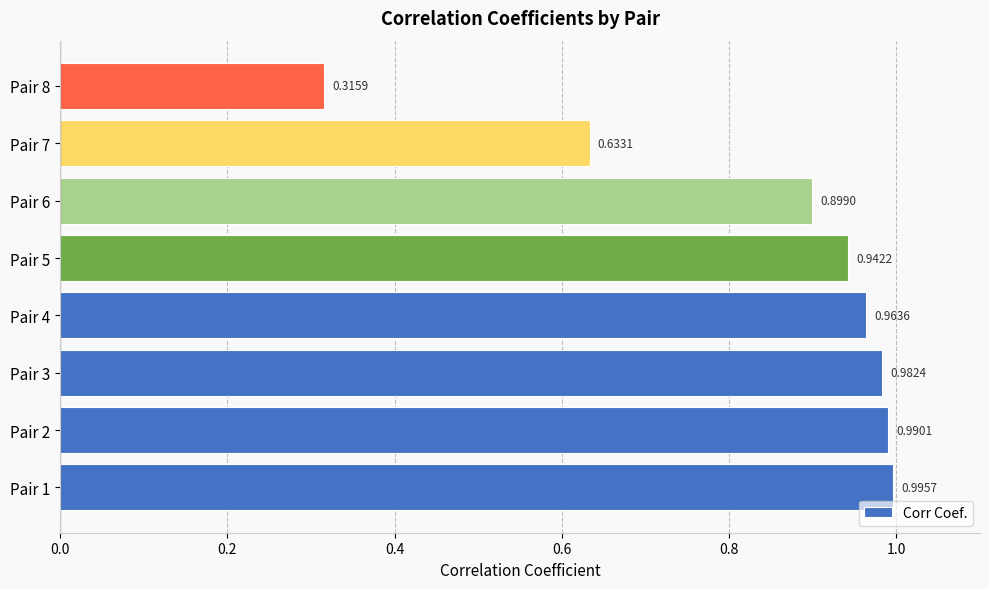

List the labels in order of value, smallest first.

Pair 8, Pair 7, Pair 6, Pair 5, Pair 4, Pair 3, Pair 2, Pair 1